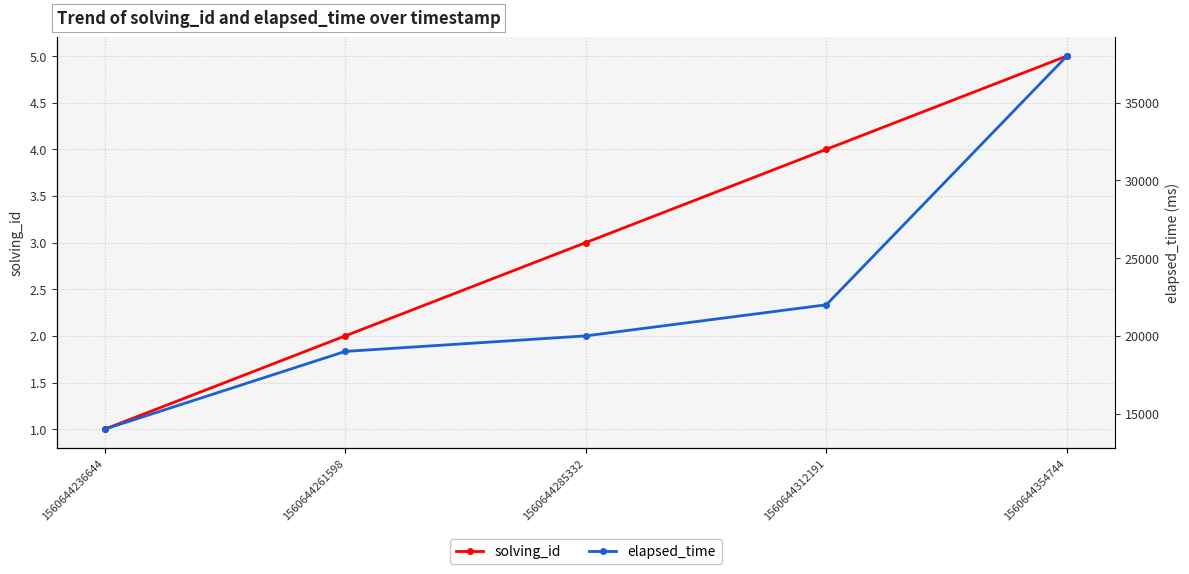

Rank the series by their maximum value, from highest to lowest.

elapsed_time, solving_id